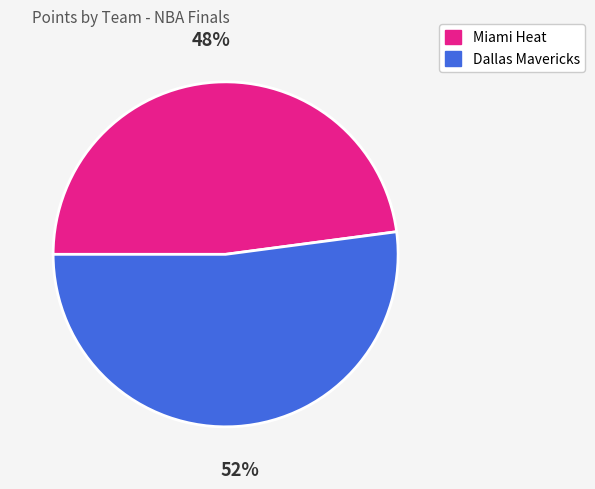

To the nearest percent, what portion does Miami Heat represent?

48%